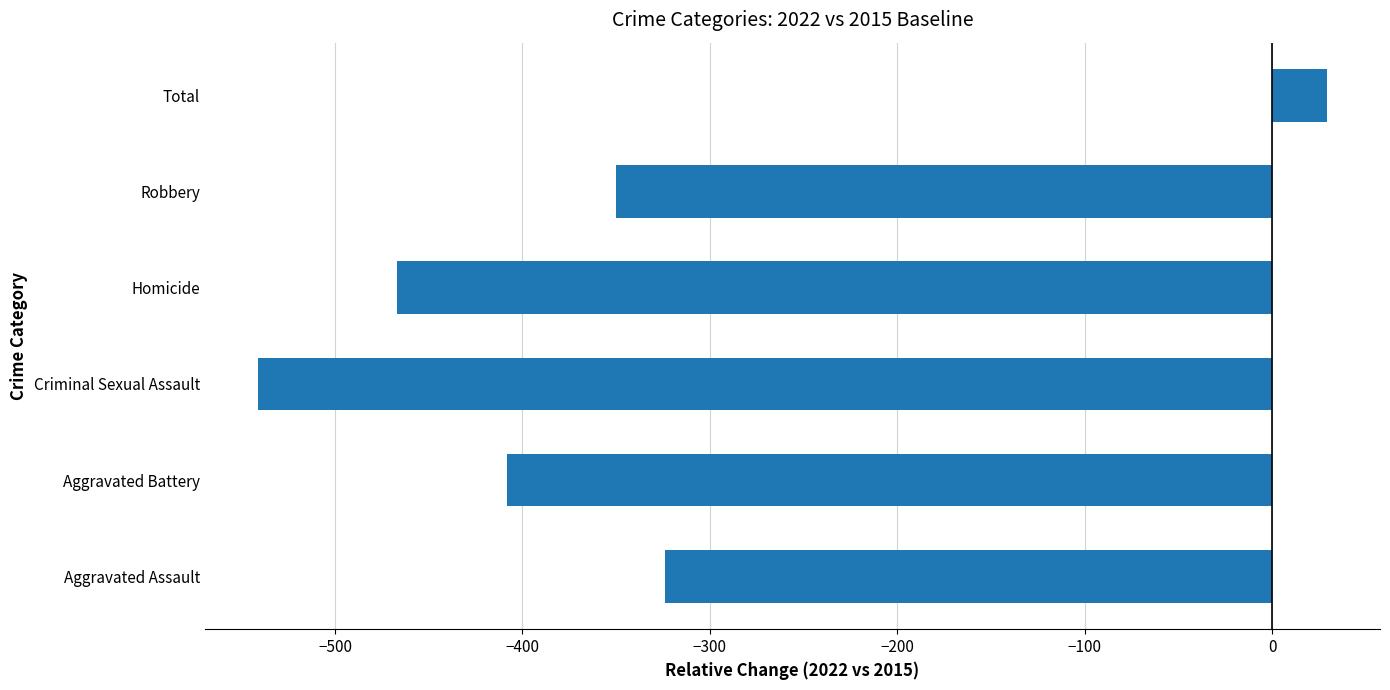

How many data points are above -350?

2